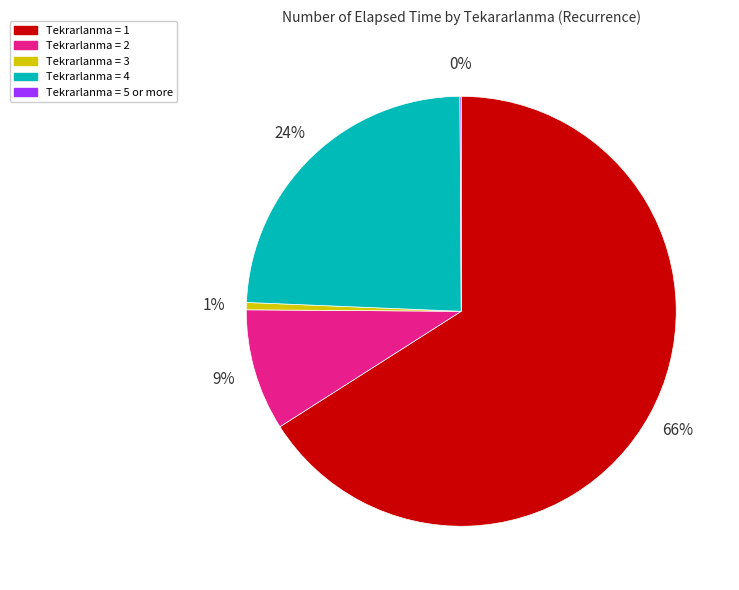

Is there any slice that represents more than half of the pie?

Yes